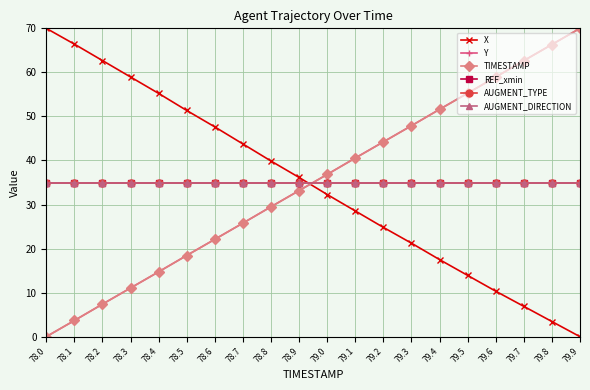

Which series has the widest spread of values?

X